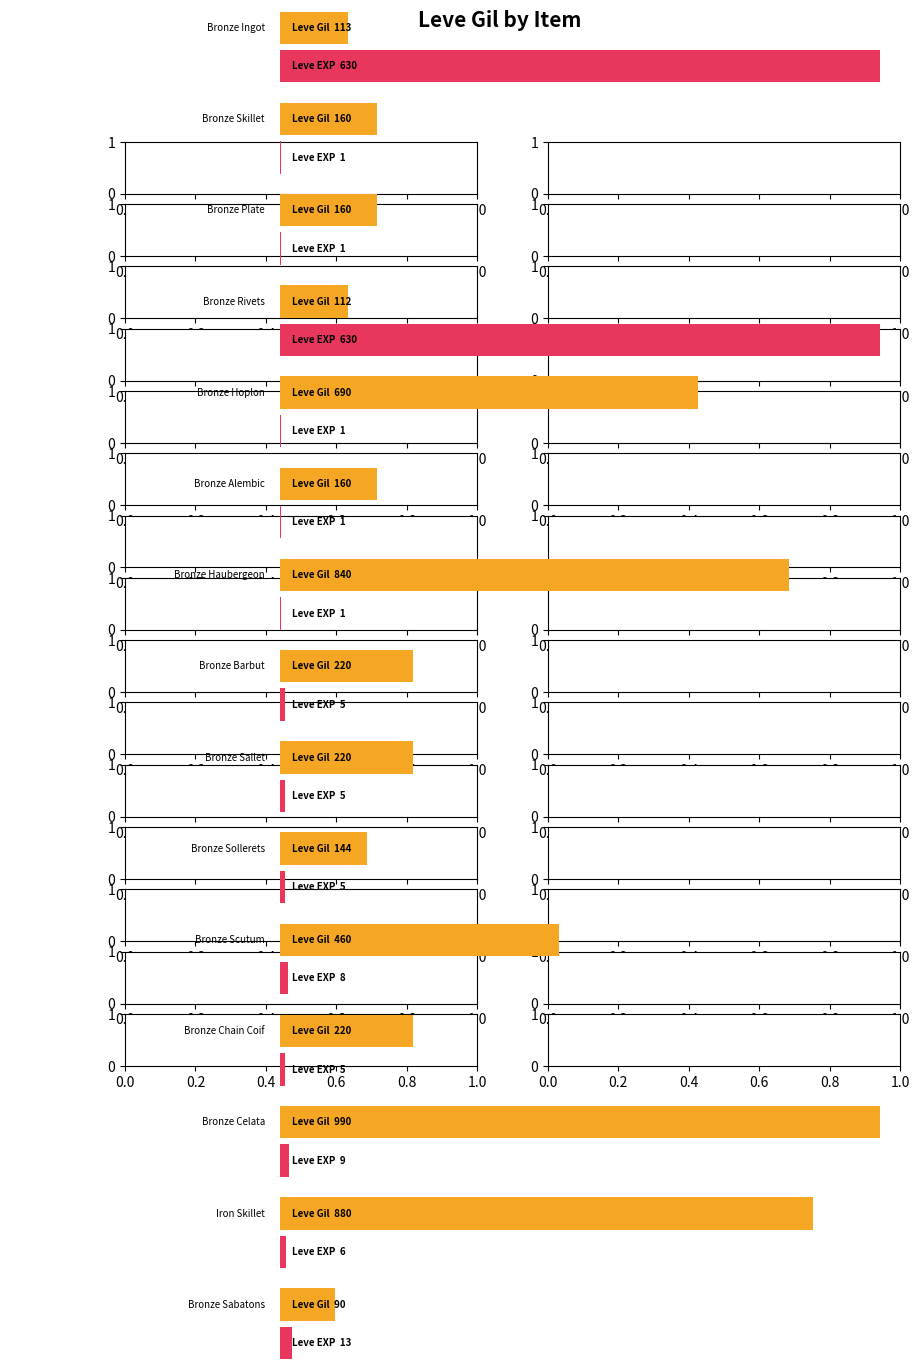

The value of Leve EXP at Bronze Scutum is 8. True or false?

True